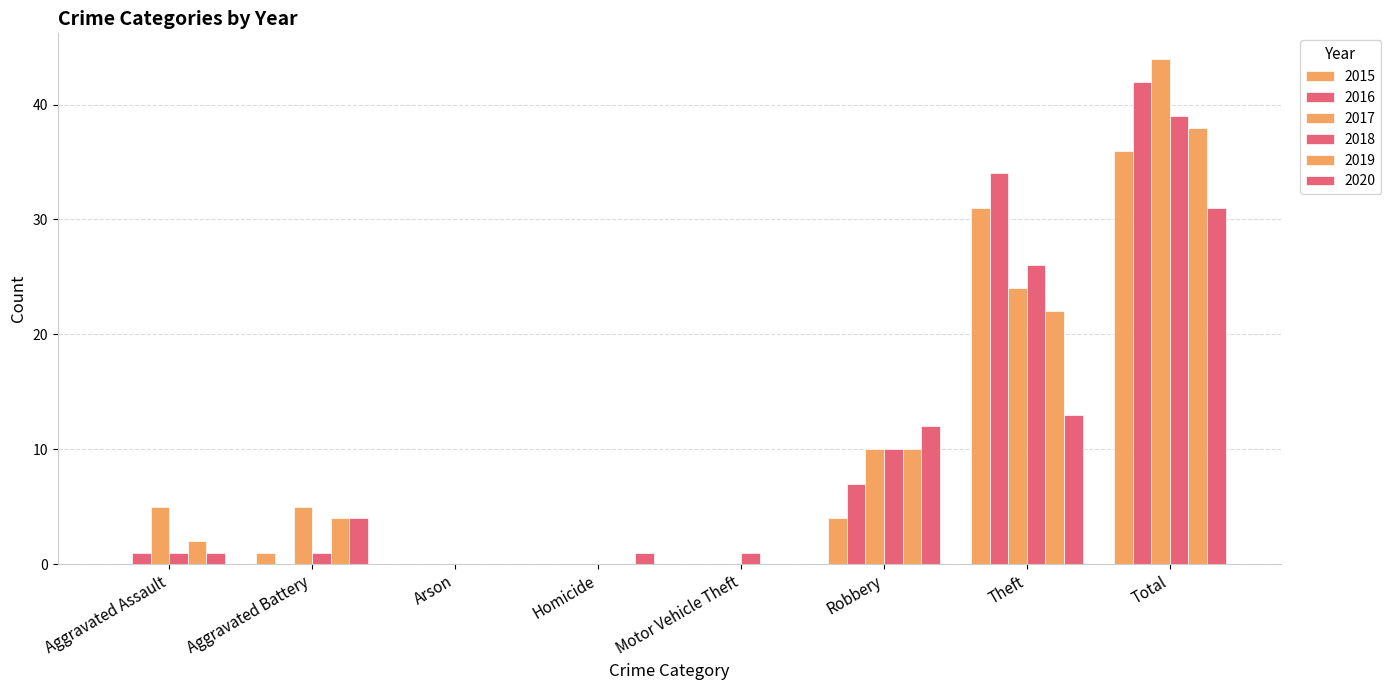

Rank the categories by 2019 value from highest to lowest.

Total, Theft, Robbery, Aggravated Battery, Aggravated Assault, Arson, Homicide, Motor Vehicle Theft